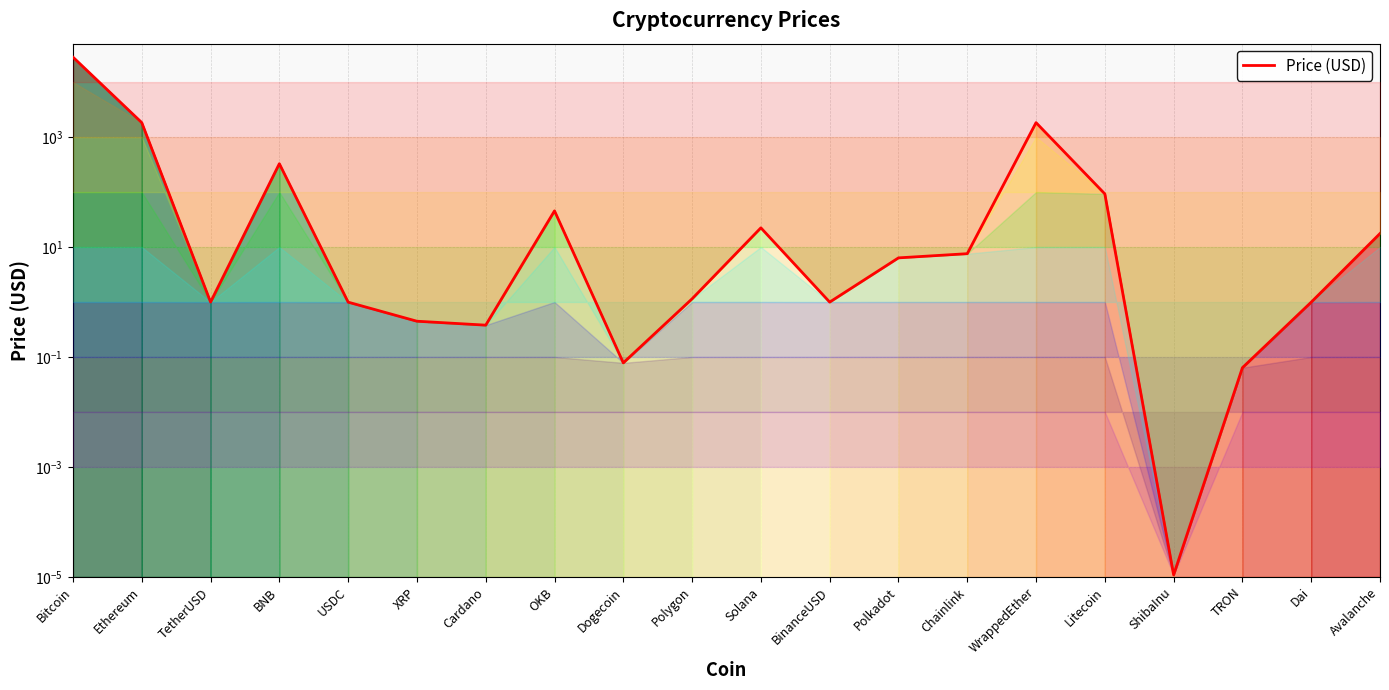

What is the label of the 4th point from the left?

BNB